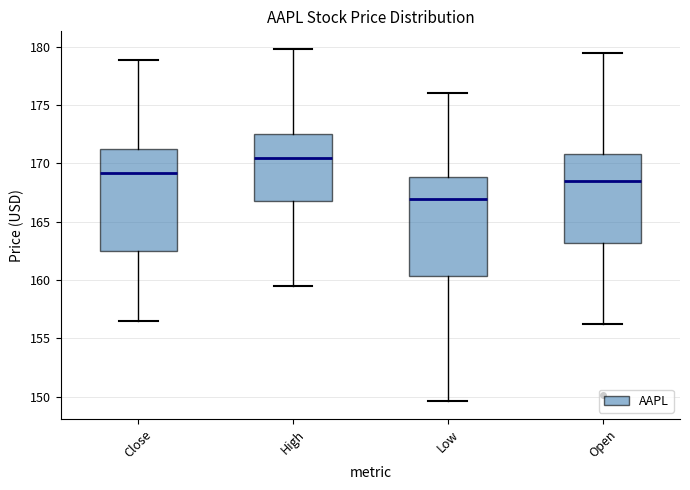

Where does the upper whisker of the box for High end on the y-axis? The values are not printed on the chart, so give them approximately, as read against the axis.

180.0